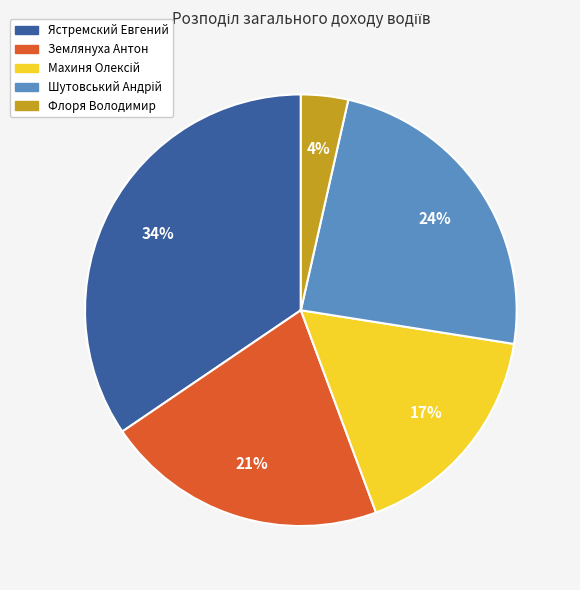

True or false: Землянуха Антон accounts for 33% of the total.

False